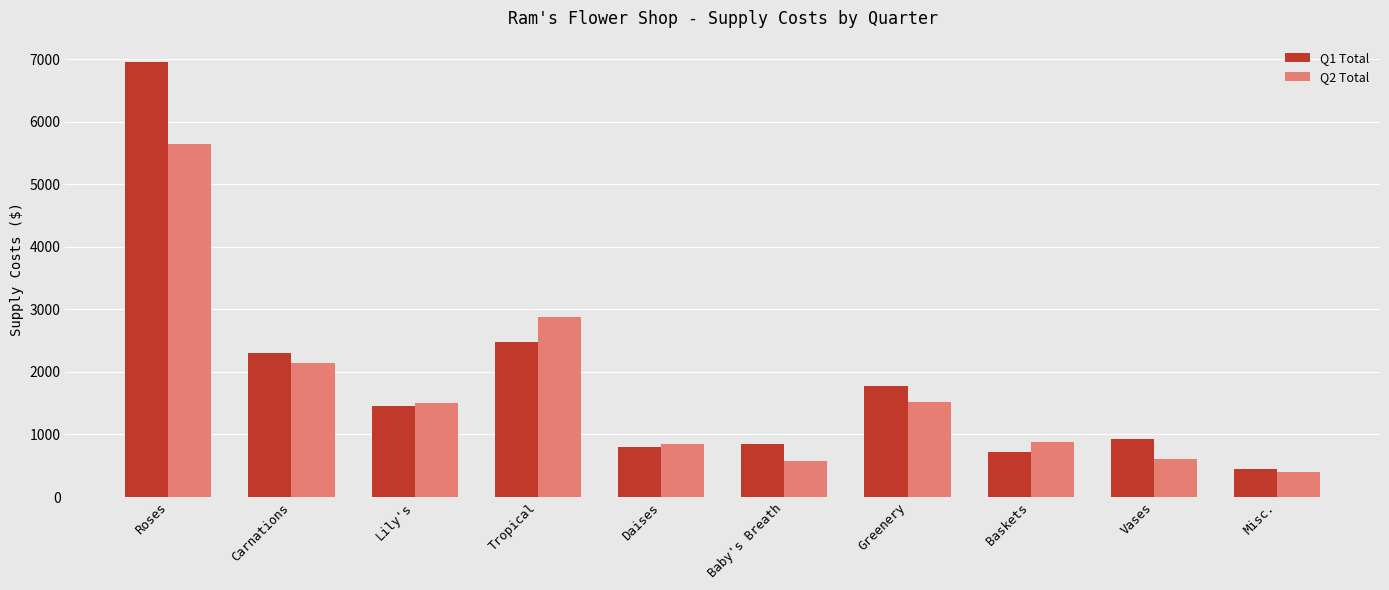

True or false: Q2 Total has a value of 602 at Carnations.

False